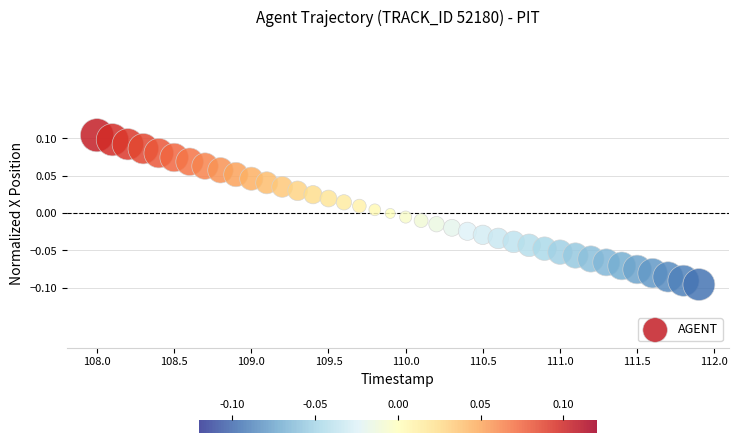

What is the range of X values (max minus min)?

3.9